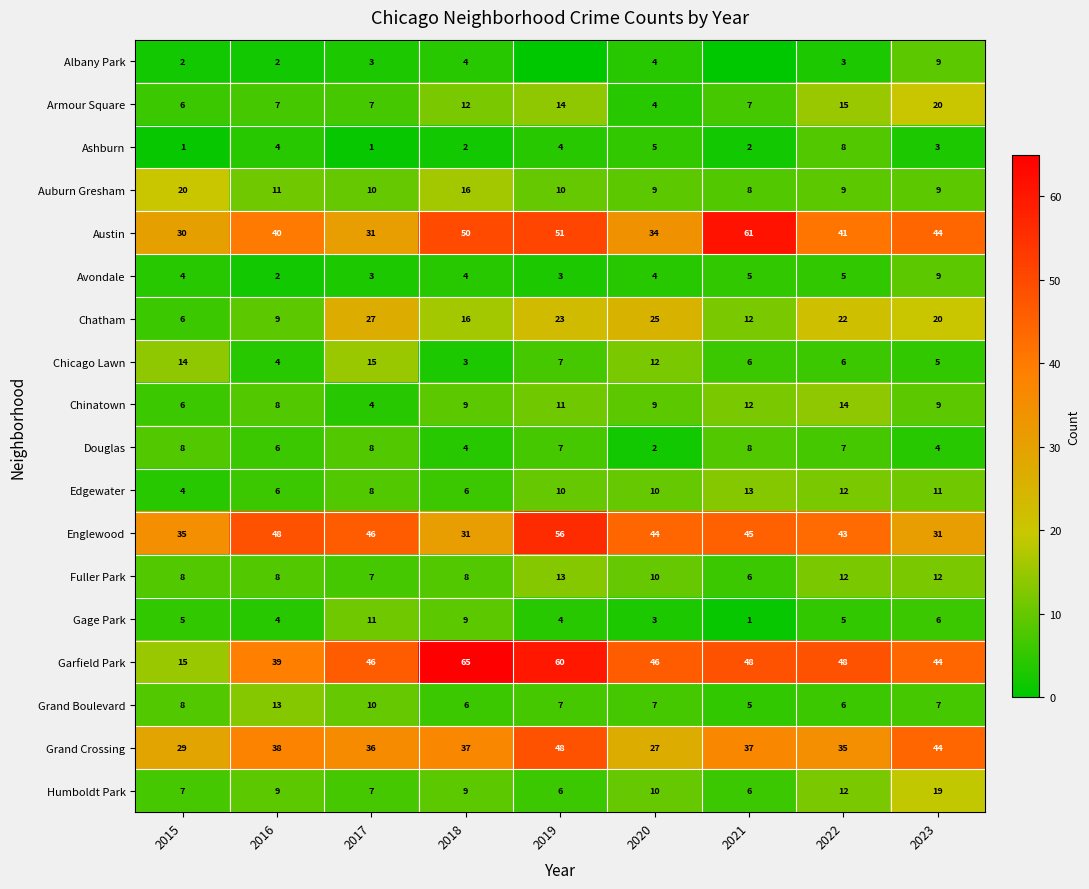

At which label does Humboldt Park reach its peak?

2023